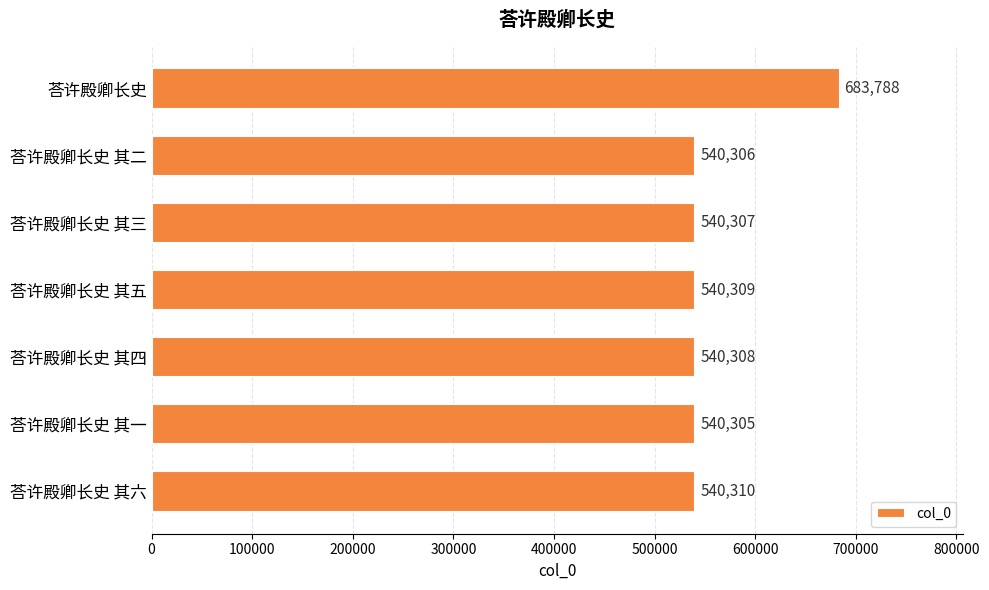

List the labels in order of value, smallest first.

荅许殿卿长史 其一, 荅许殿卿长史 其二, 荅许殿卿长史 其三, 荅许殿卿长史 其四, 荅许殿卿长史 其五, 荅许殿卿长史 其六, 荅许殿卿长史